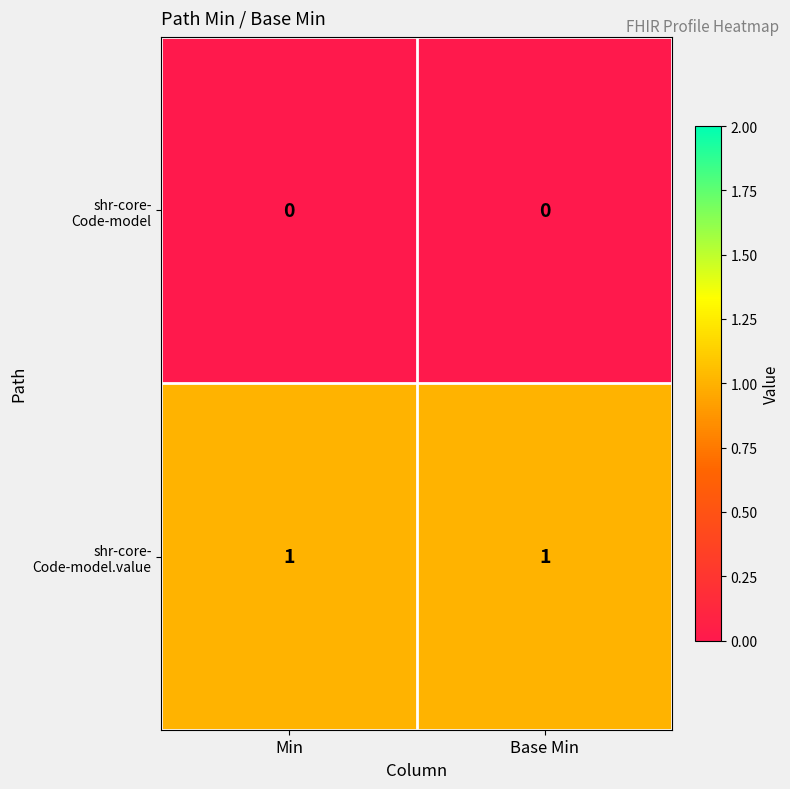

Count the number of data series in this chart.

2